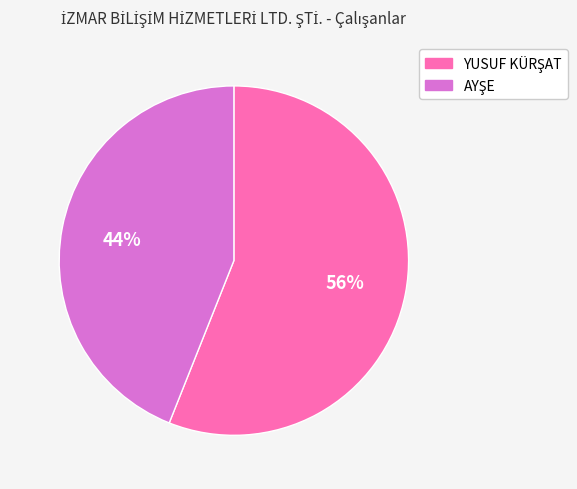

How many segments does this pie chart have?

2